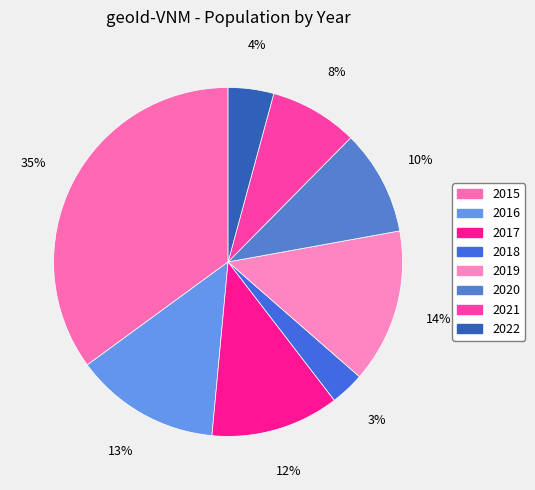

To the nearest percent, what portion does 2020 represent?

10%